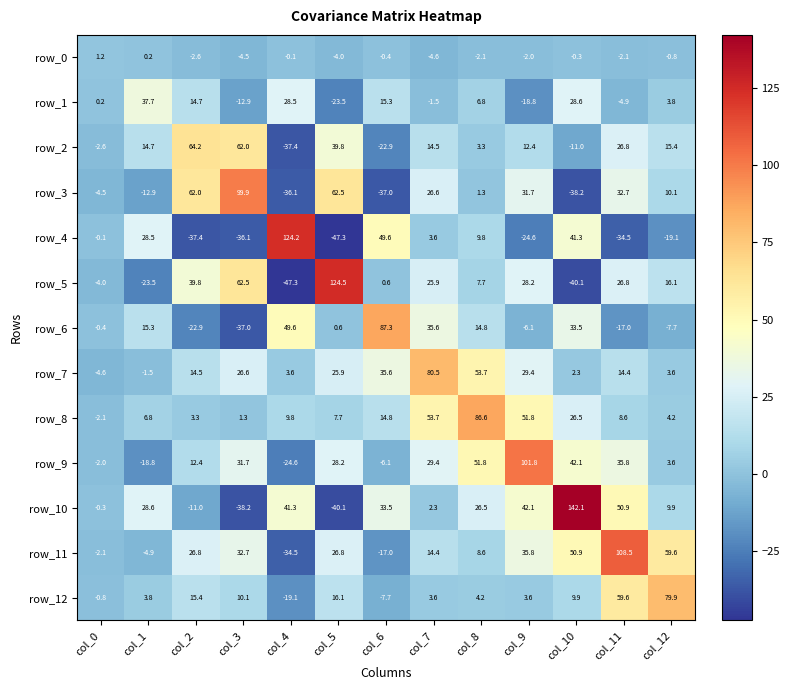

Between col_0 and col_11, which series saw the biggest shift?

row_11